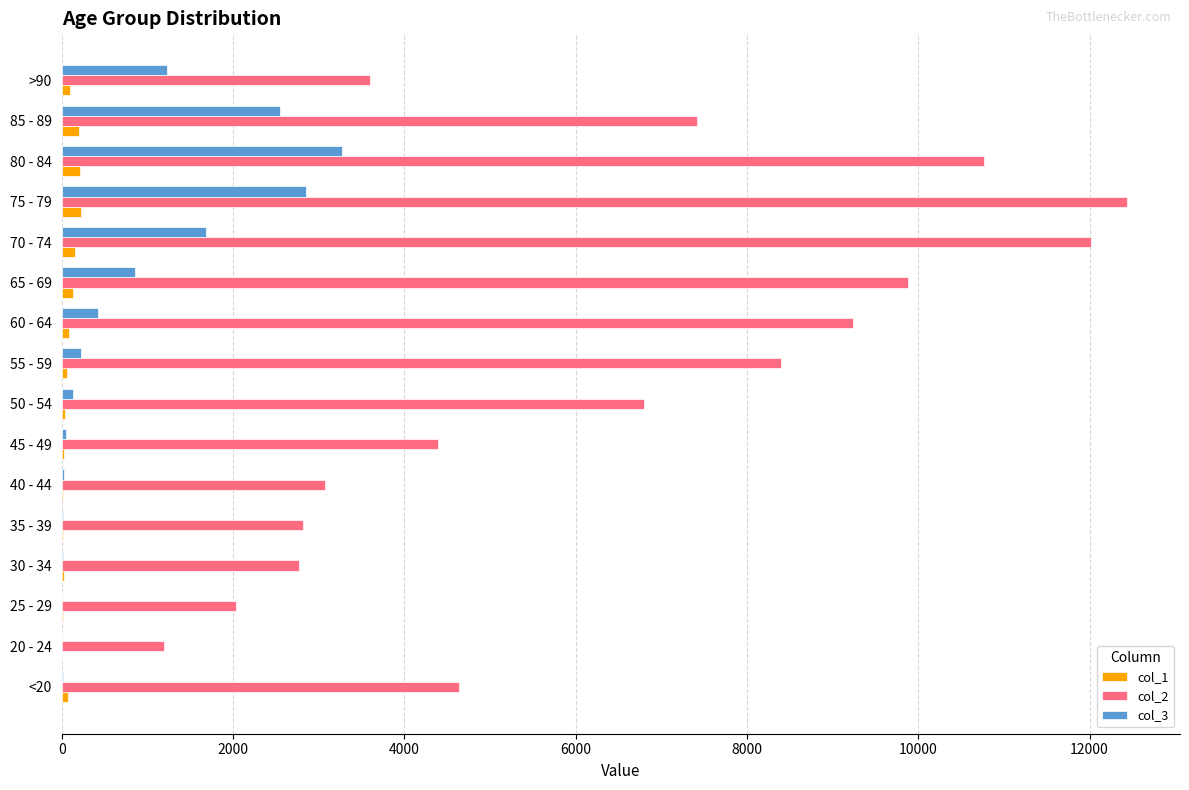

Count the number of data series in this chart.

3